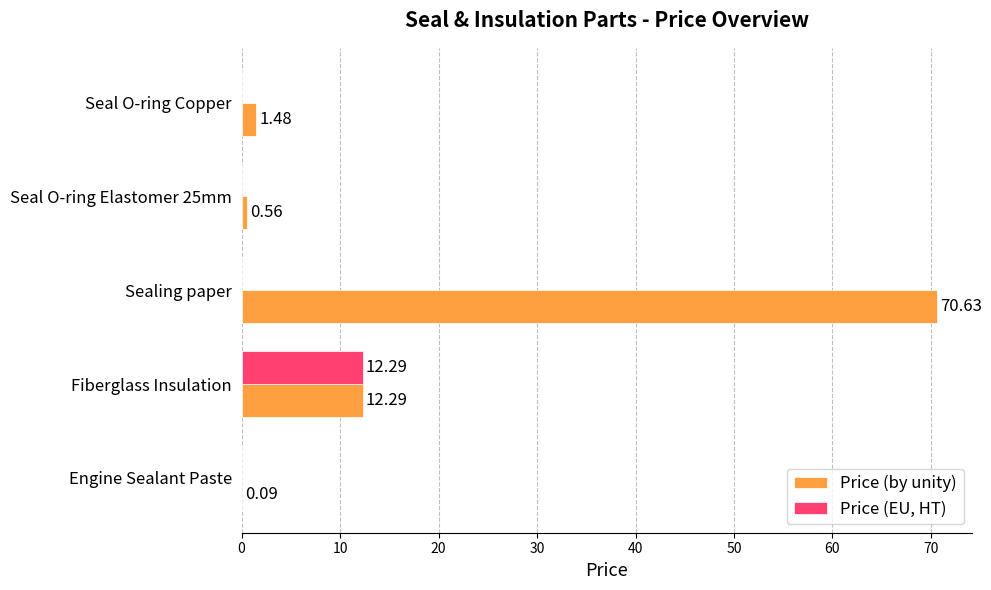

What are all the series names shown in the legend?

Price (by unity), Price (EU, HT)